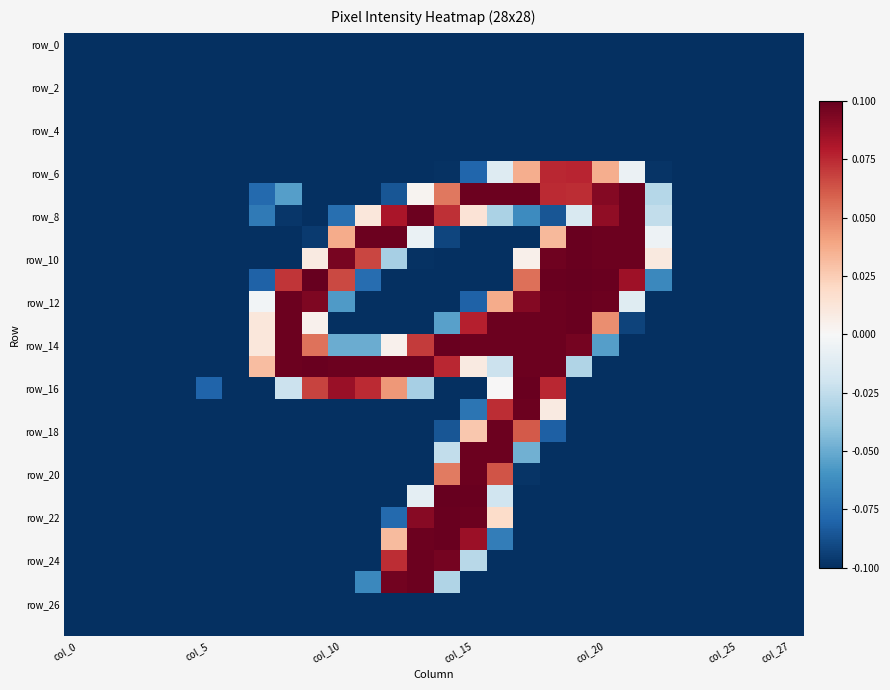

At which category does the chart reach its peak across all series?

9